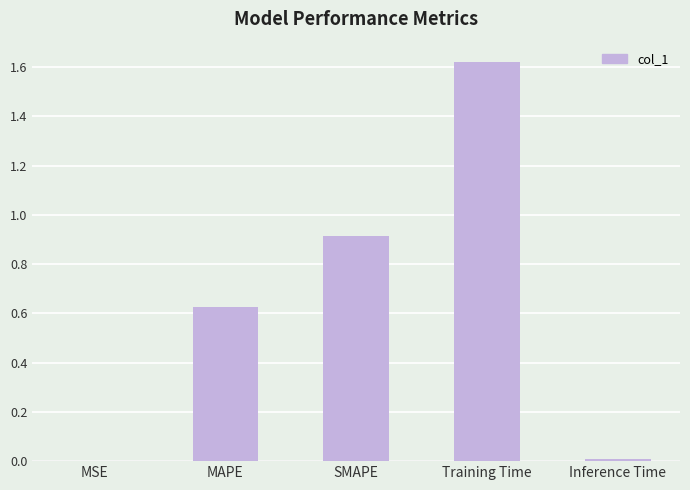

What is the sum of all values?

3.2